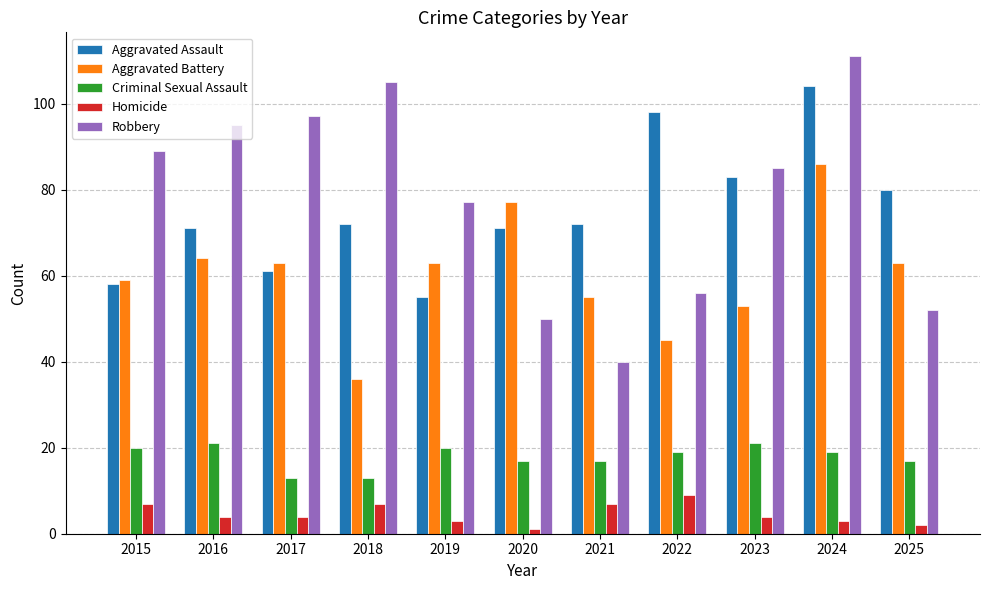

What value does the Aggravated Battery series have at 2017?

63